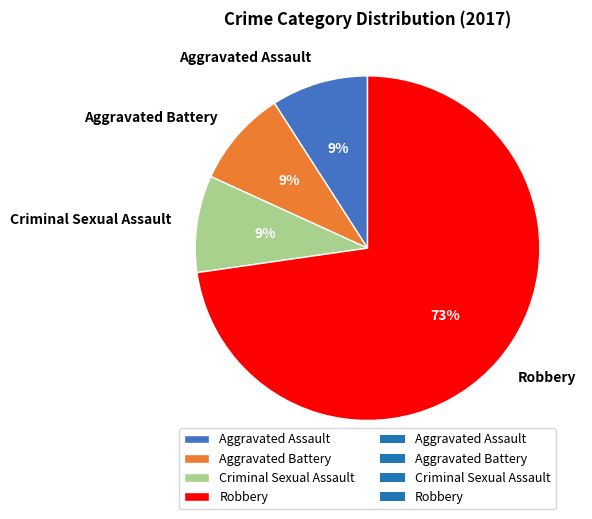

How many slices are in this pie chart?

4